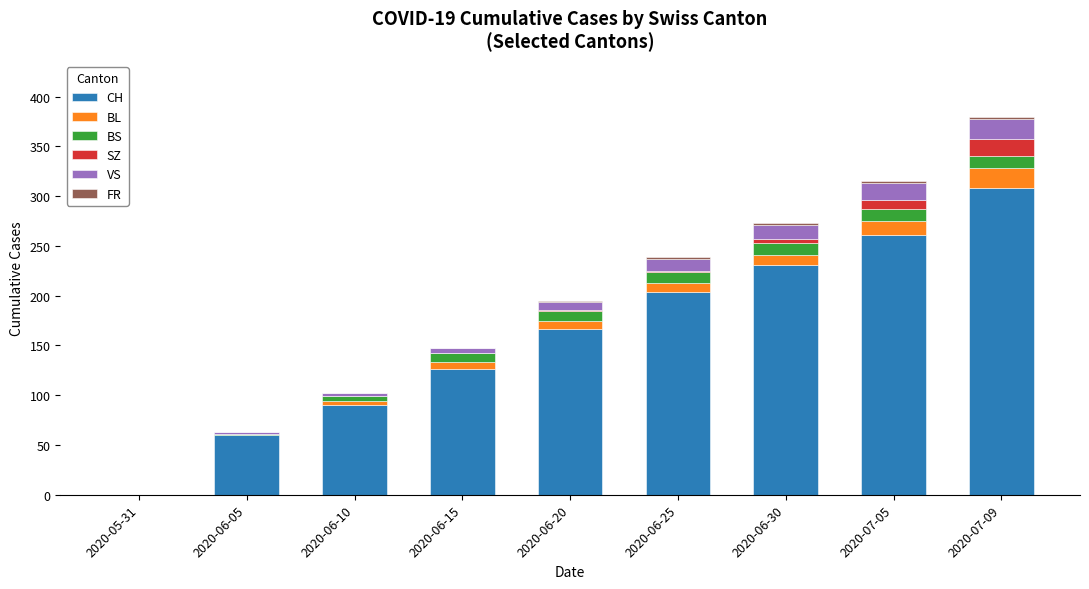

At which category is the sum across all series the highest?

2020-07-09